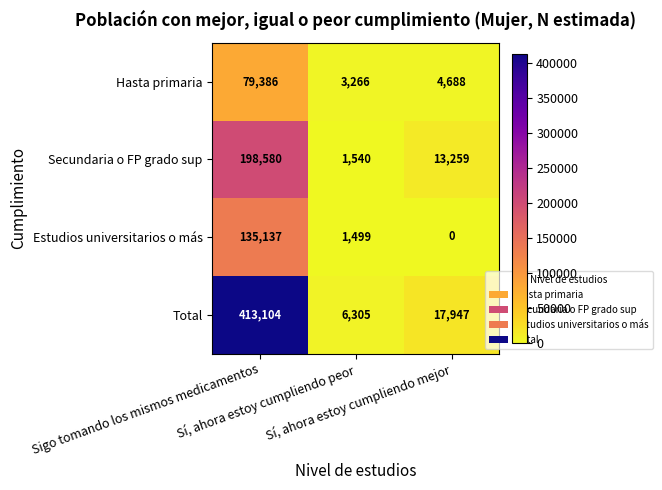

What is the maximum value for Secundaria o FP grado sup?

198580